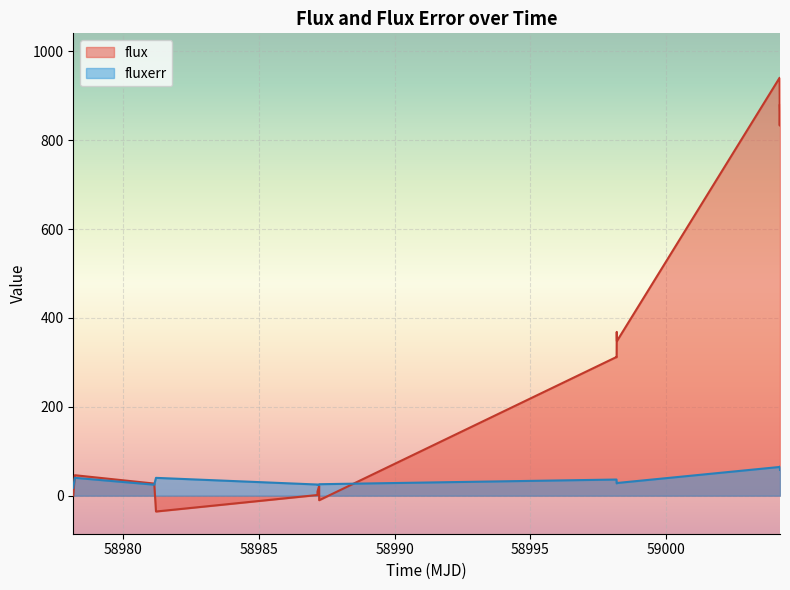

What is the smallest value displayed?

-35.6